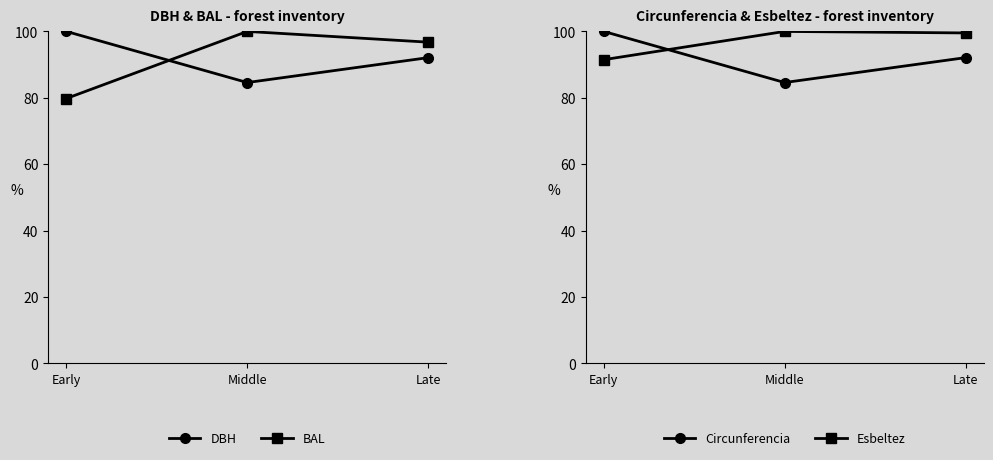

The value of BAL at Middle is 100.0. True or false?

True